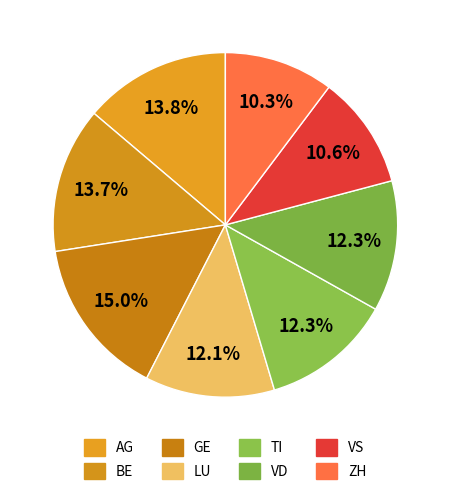

How many segments does this pie chart have?

8